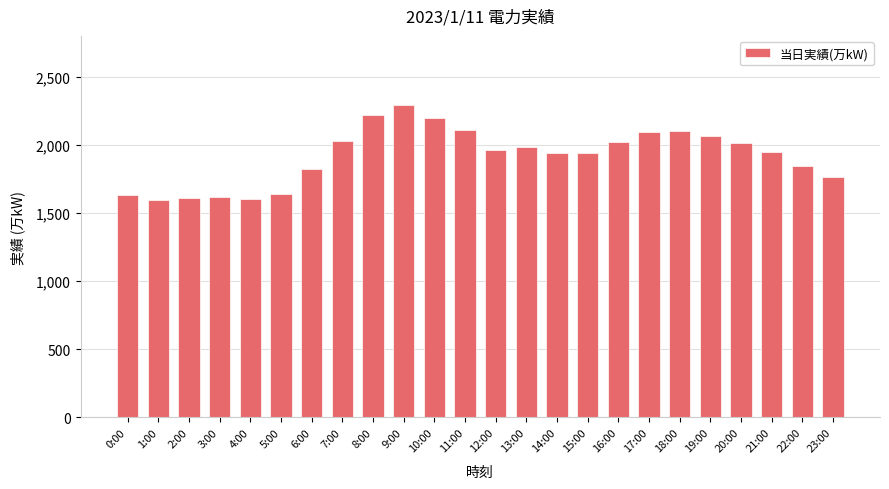

True or false: the data shows 2860 at 6:00.

False